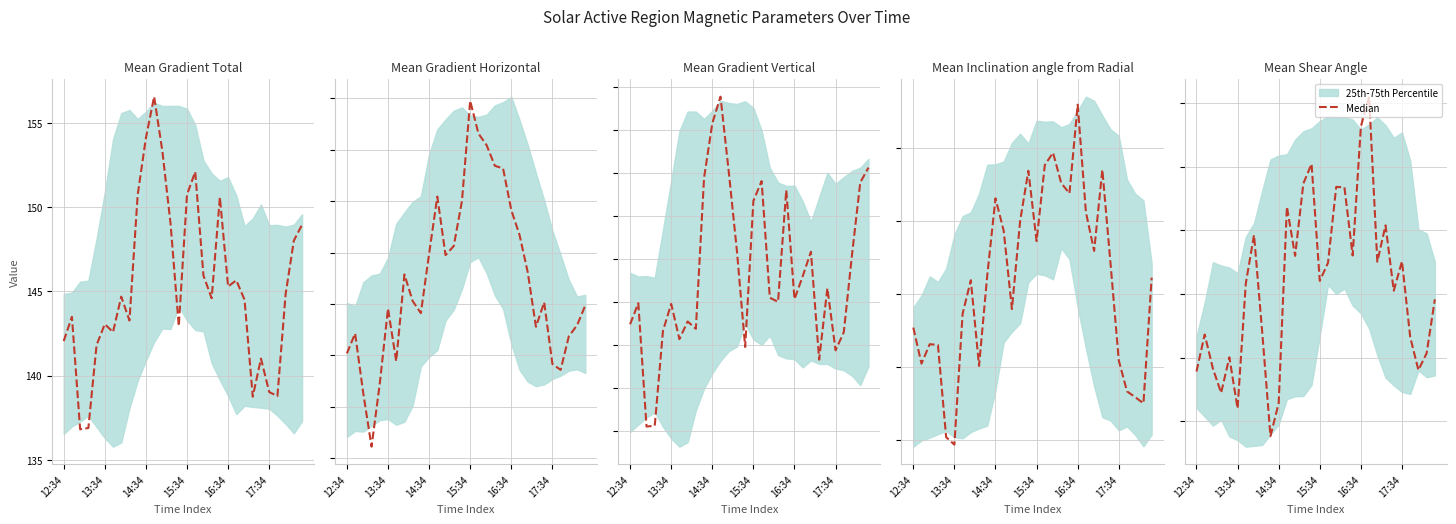

What is the difference between the second highest and minimum values?

2.4